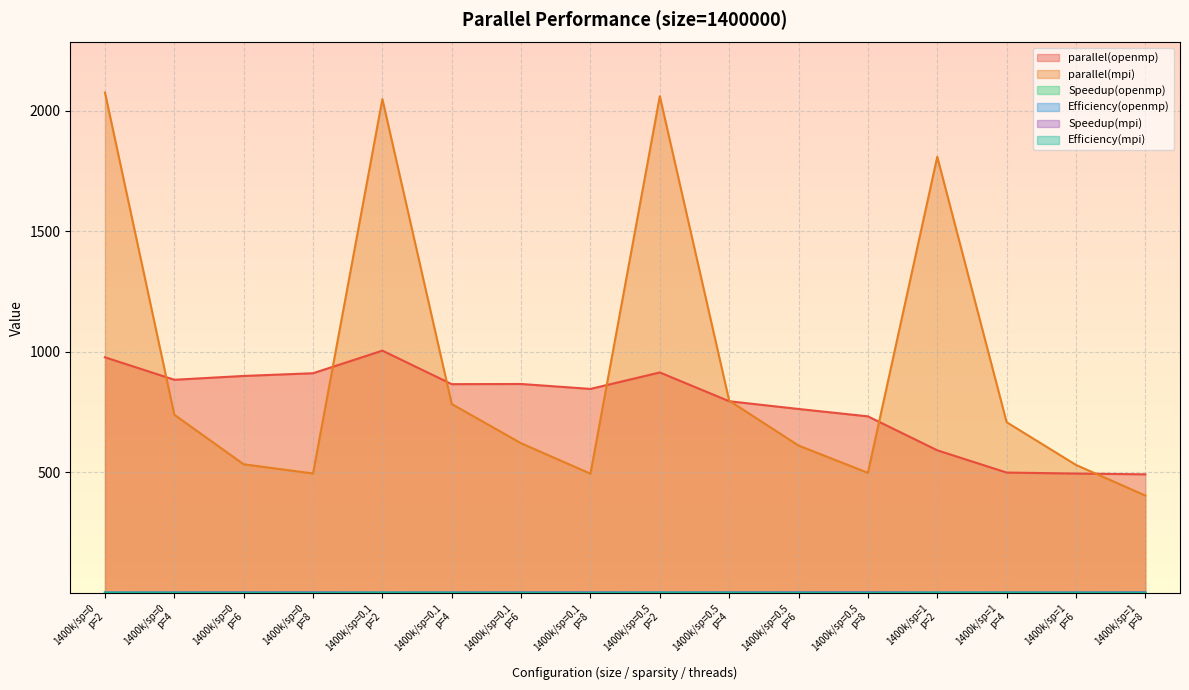

Which series has the largest range (max minus min)?

parallel(mpi)